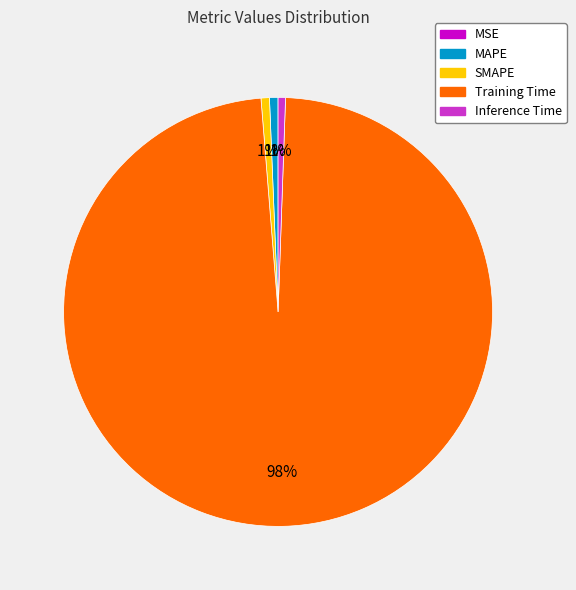

Which slice represents more than half of the pie?

Training Time